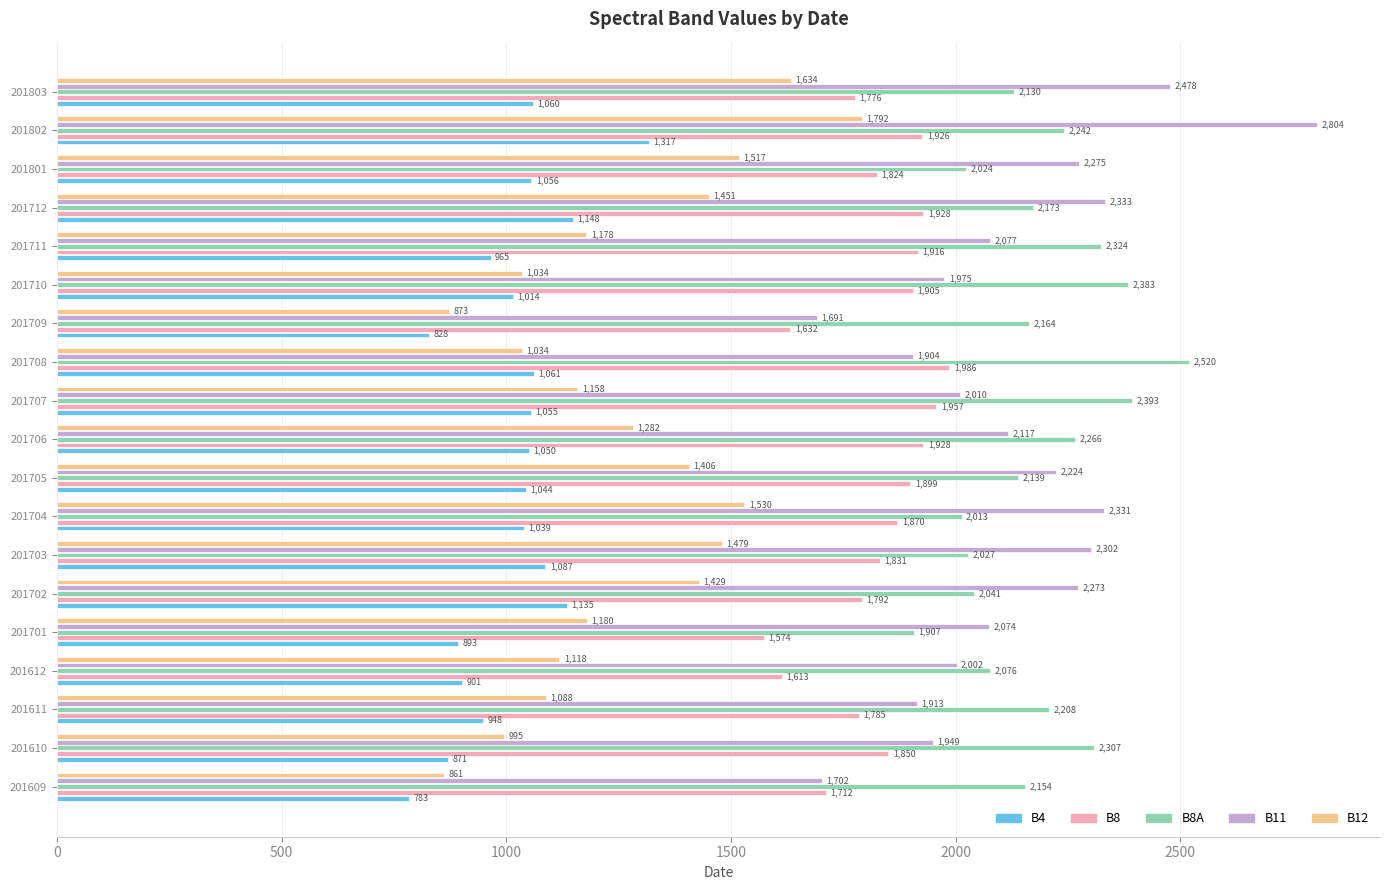

At how many categories does at least one series exceed 1547?

19